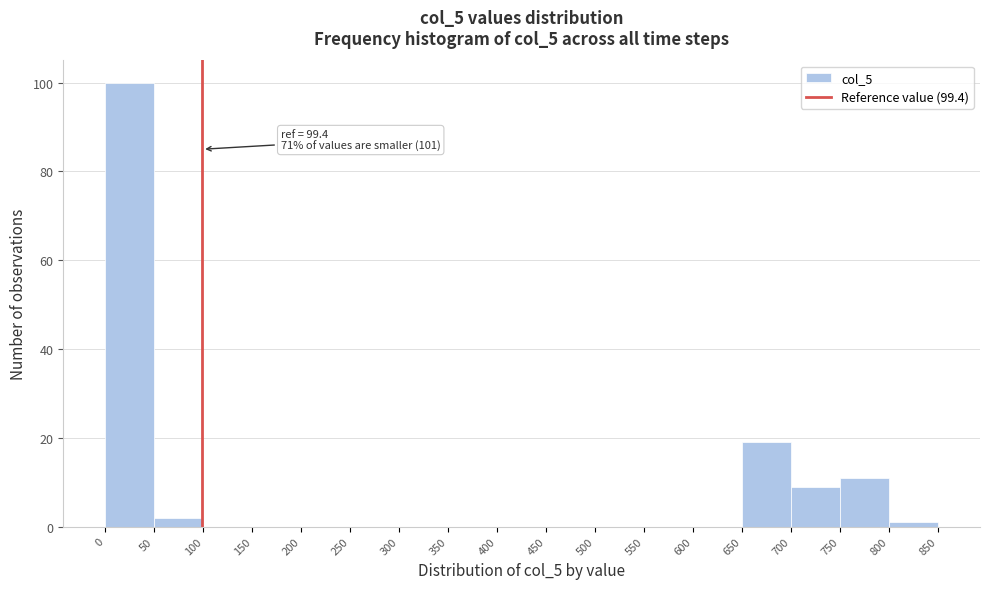

Over which range of the x-axis is the bar tallest?

0 to 50